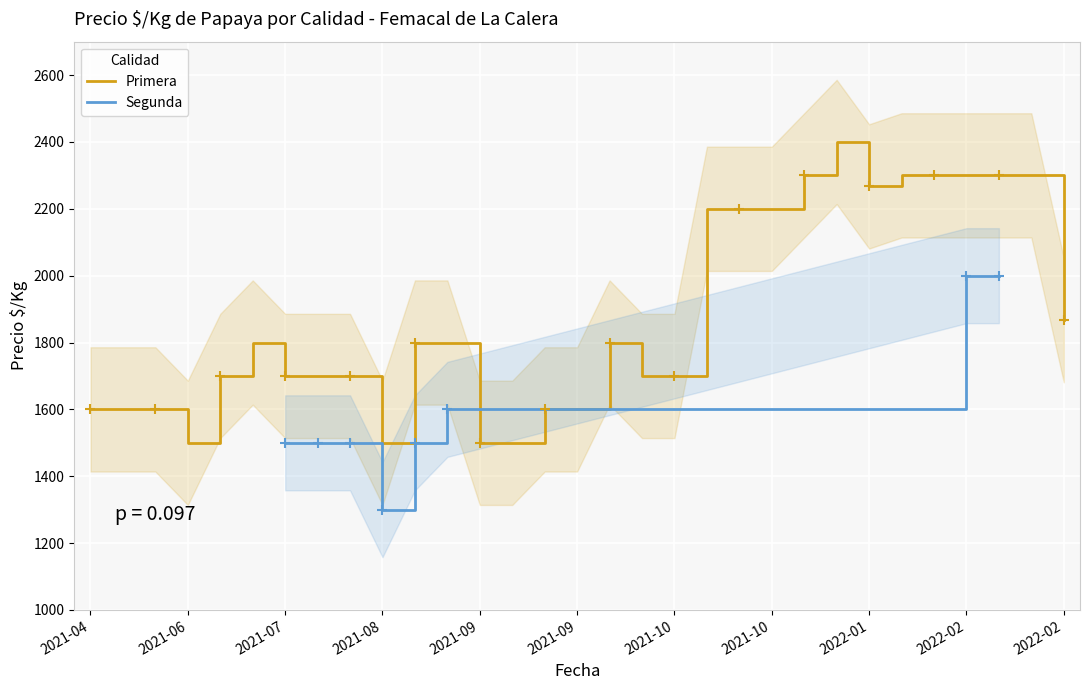

What is the difference between the second highest and minimum values in the Primera series?

800